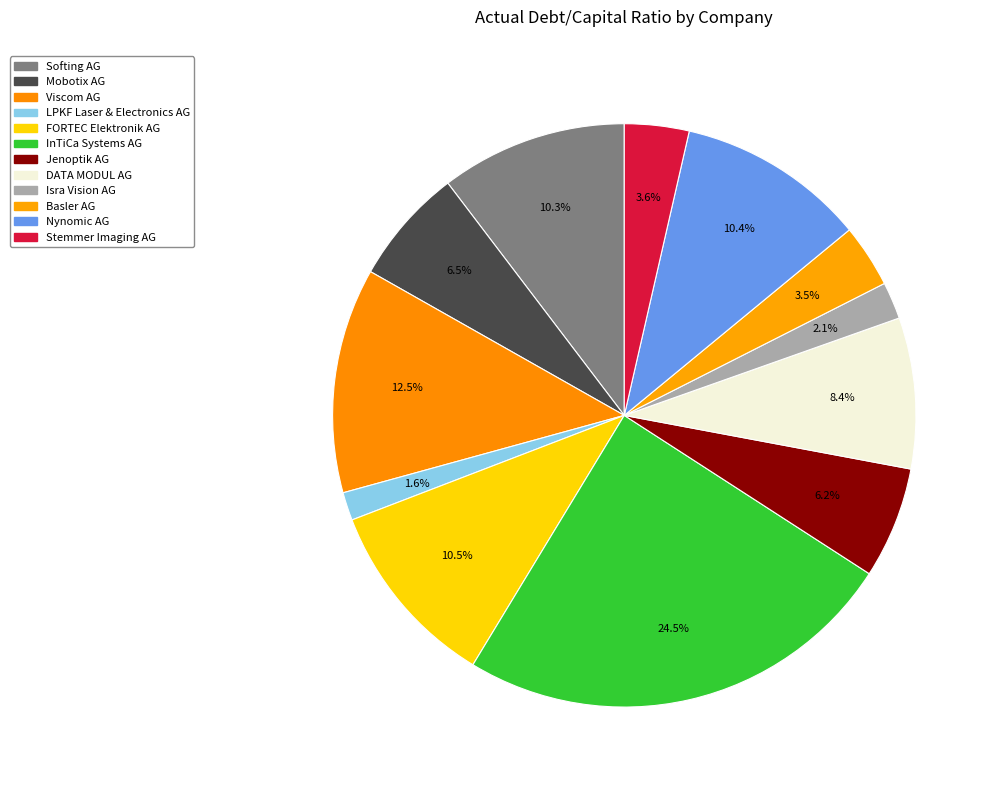

How many segments does this pie chart have?

12